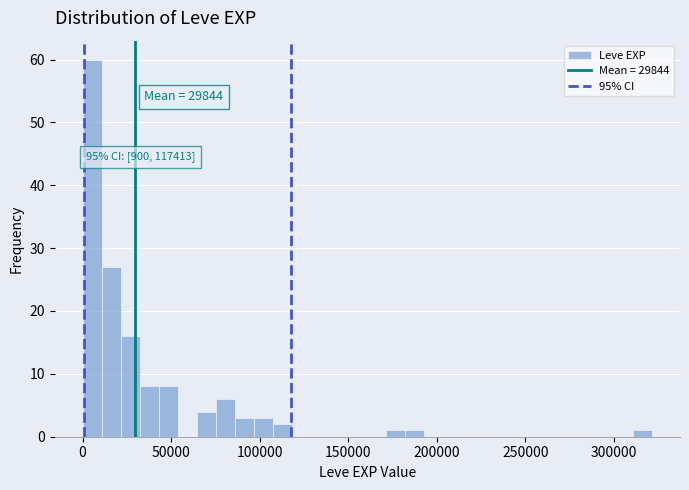

Around what value on the x-axis is the tallest bar? Give the approximate position of its centre, as read against the axis.

5000